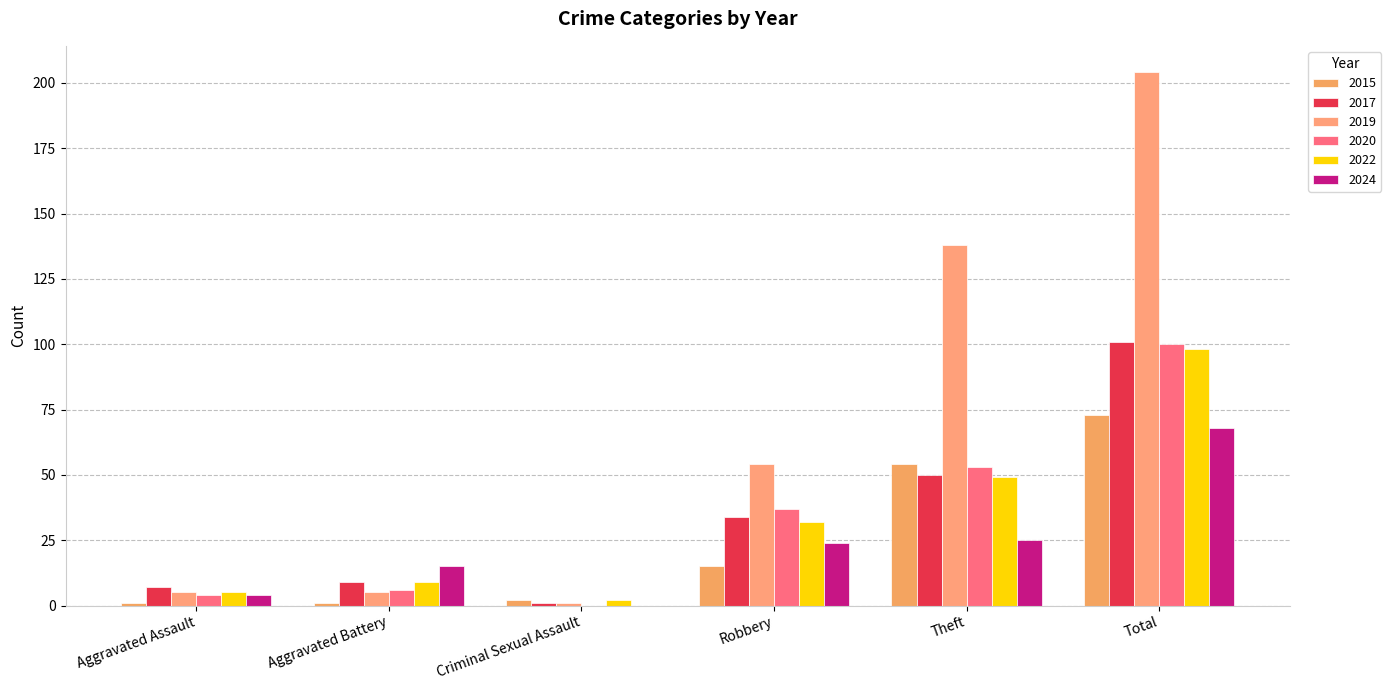

At how many categories does at least one series exceed 122?

2